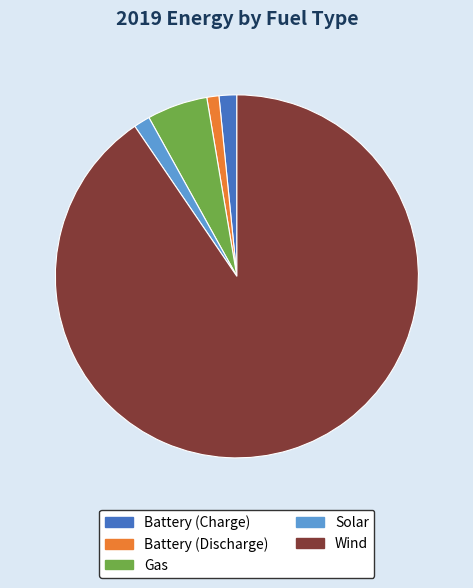

What is the majority slice?

Wind